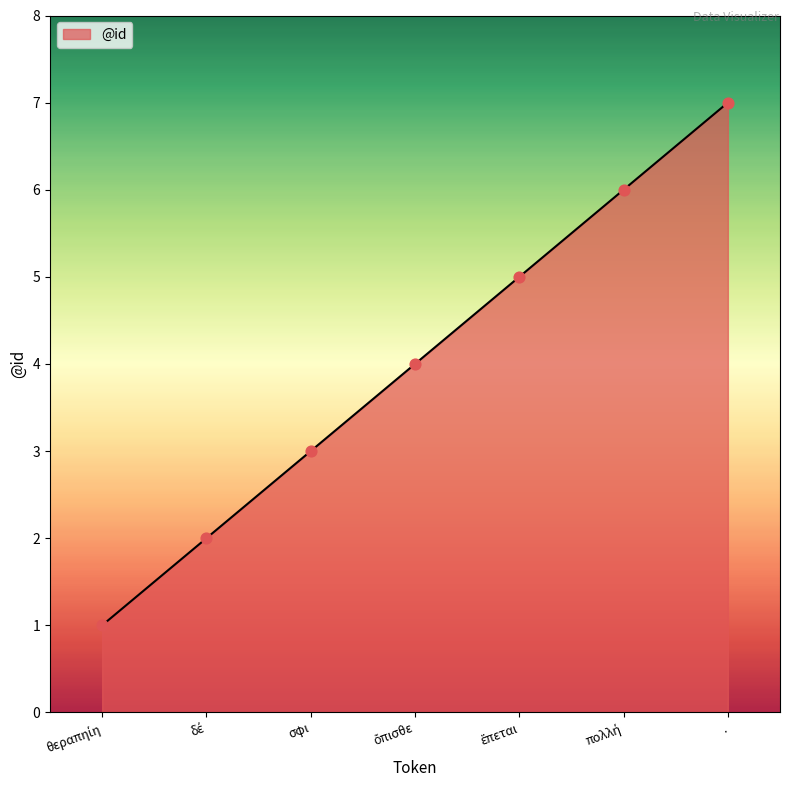

True or false: the data shows 1 at σφι.

False